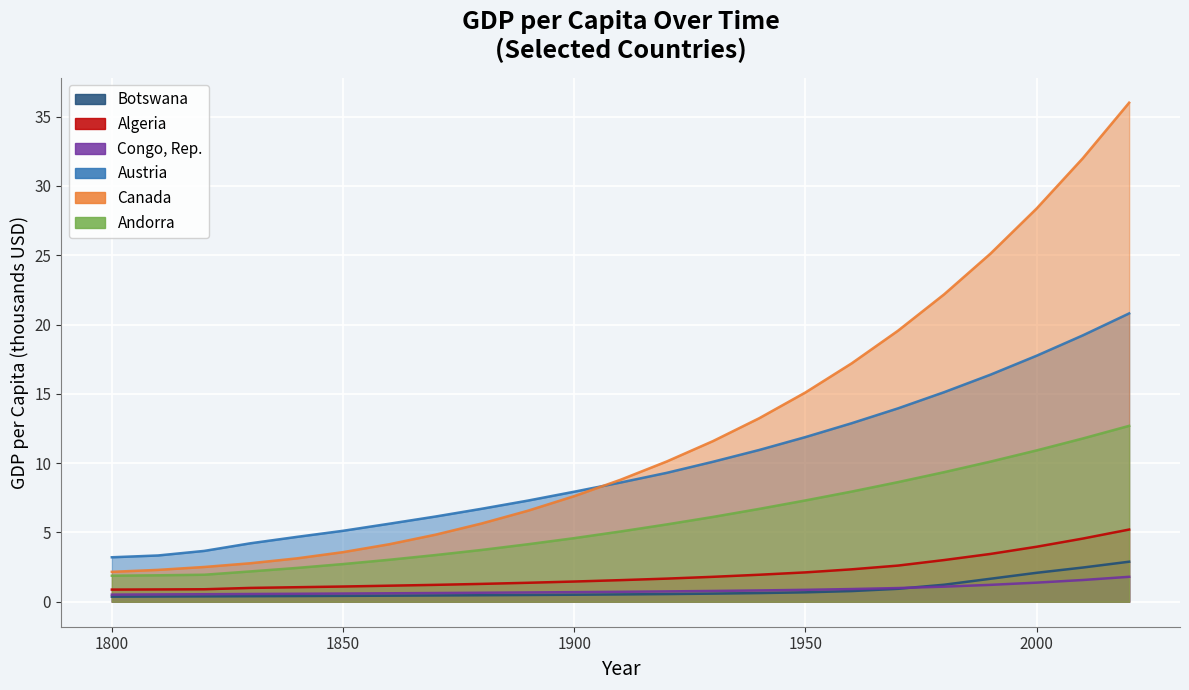

List the series in order of their peak value, lowest first.

Congo, Rep., Botswana, Algeria, Andorra, Austria, Canada